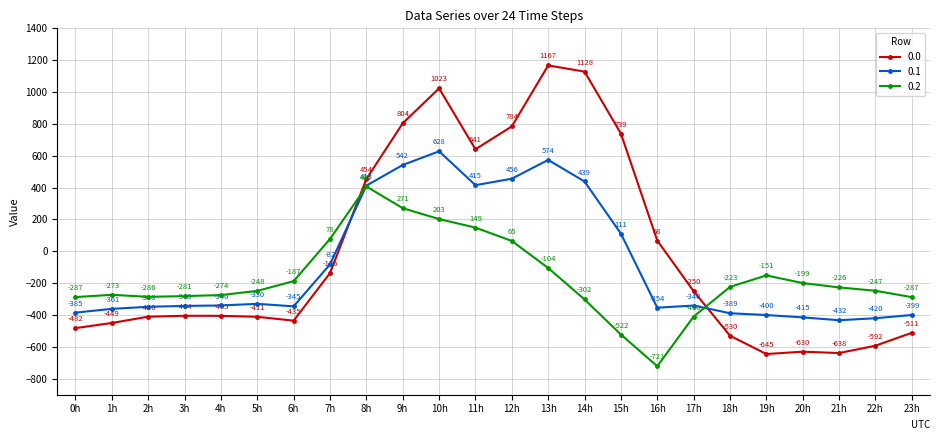

What is the minimum value for 0.2?

-721.2